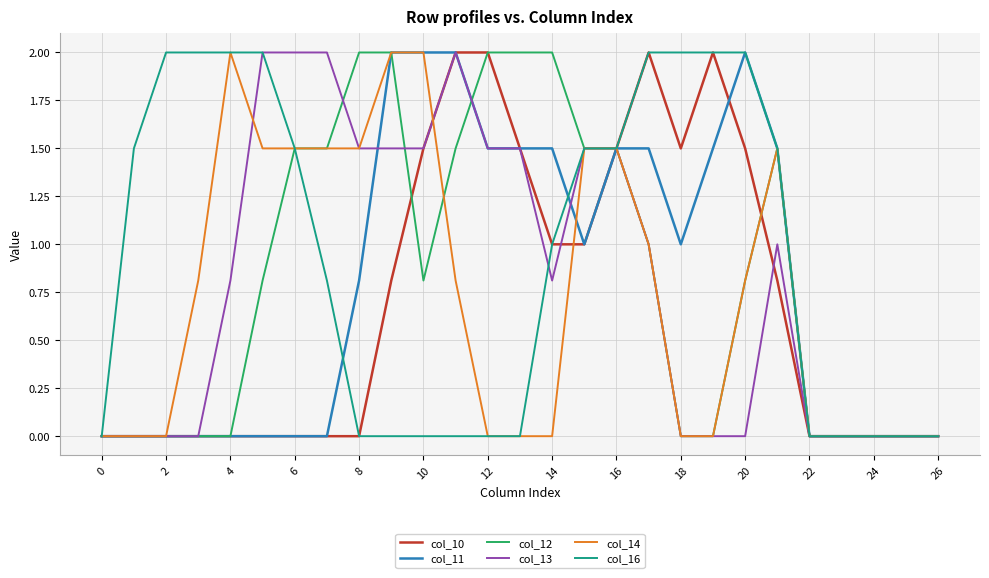

What is the maximum value for col_13?

2.0